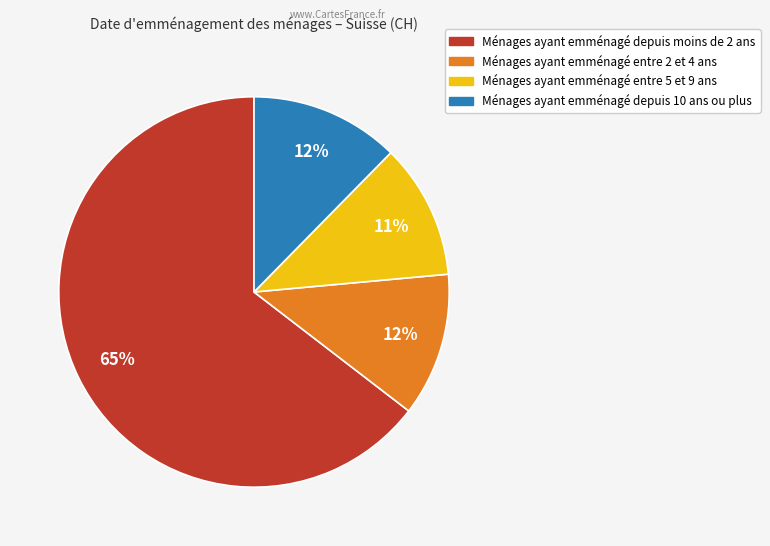

Is there a majority slice in this chart?

Yes